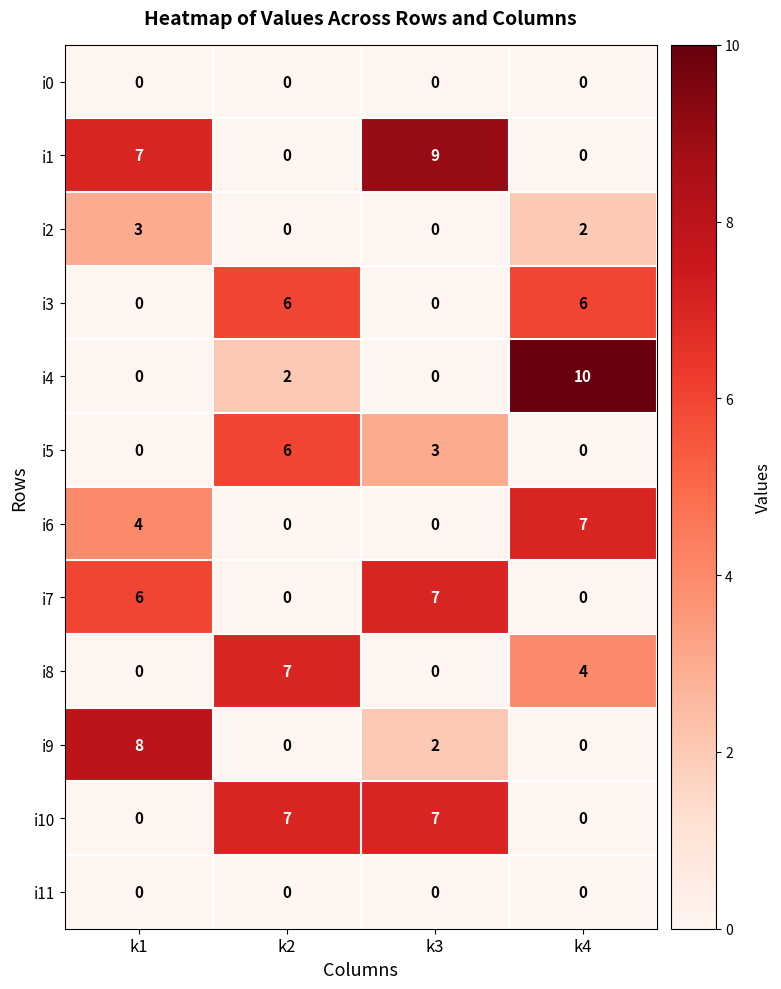

What is the spread (max minus min) of values at k4?

10